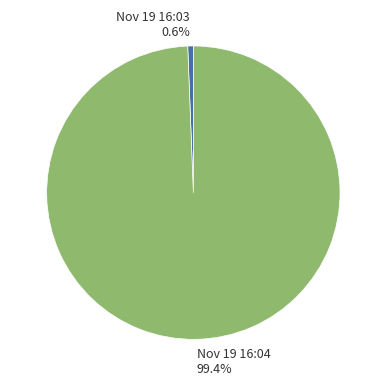

Rank the categories by value from highest to lowest.

Nov 19 16:04, Nov 19 16:03